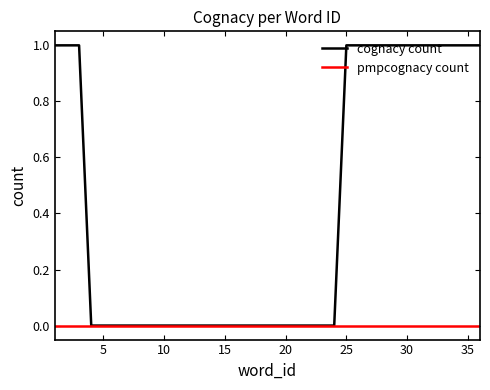

List the series in order of their peak value, highest first.

cognacy count, pmpcognacy count